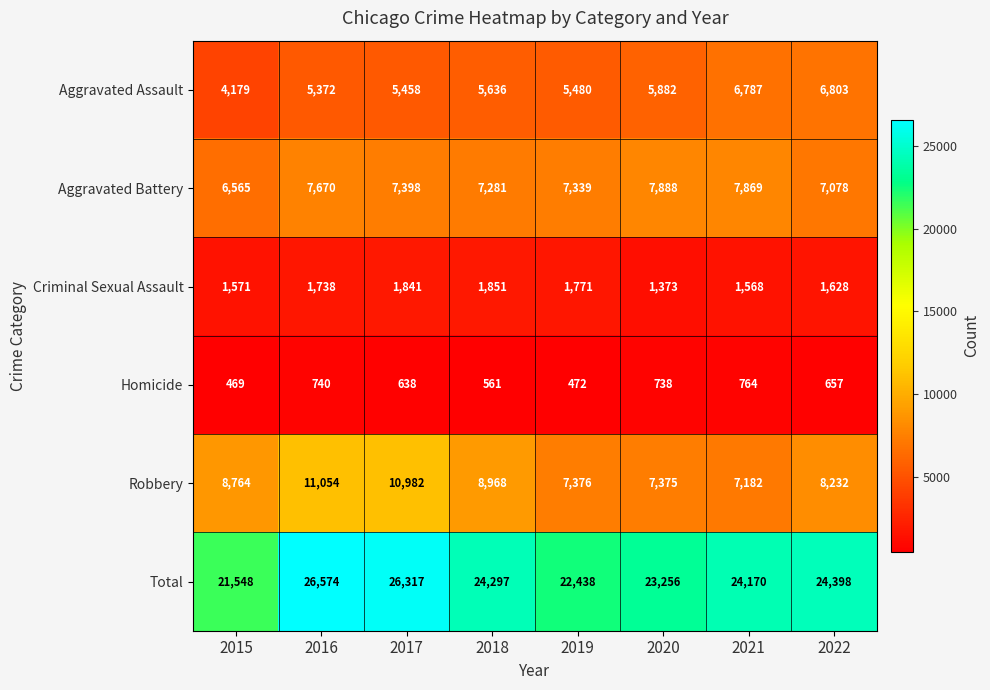

Which series has the largest total across all categories?

Total